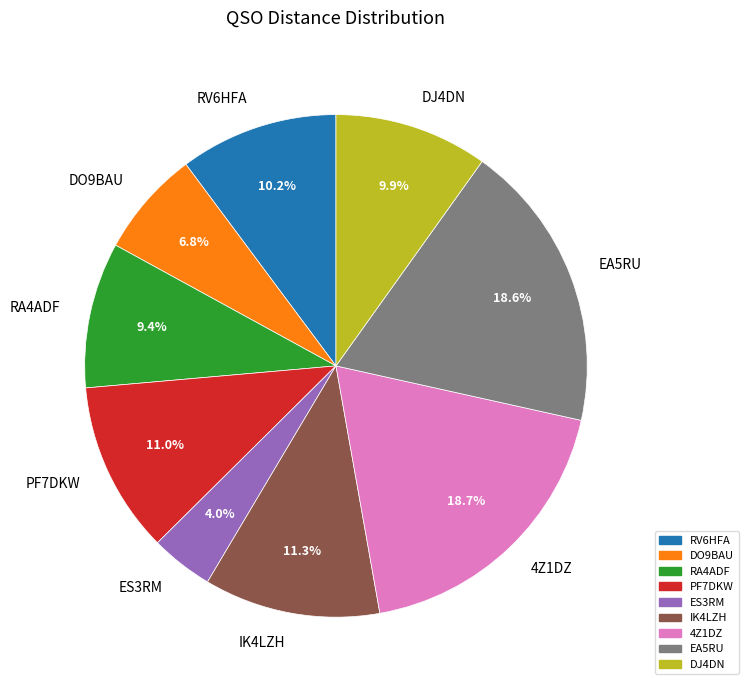

How many segments does this pie chart have?

9